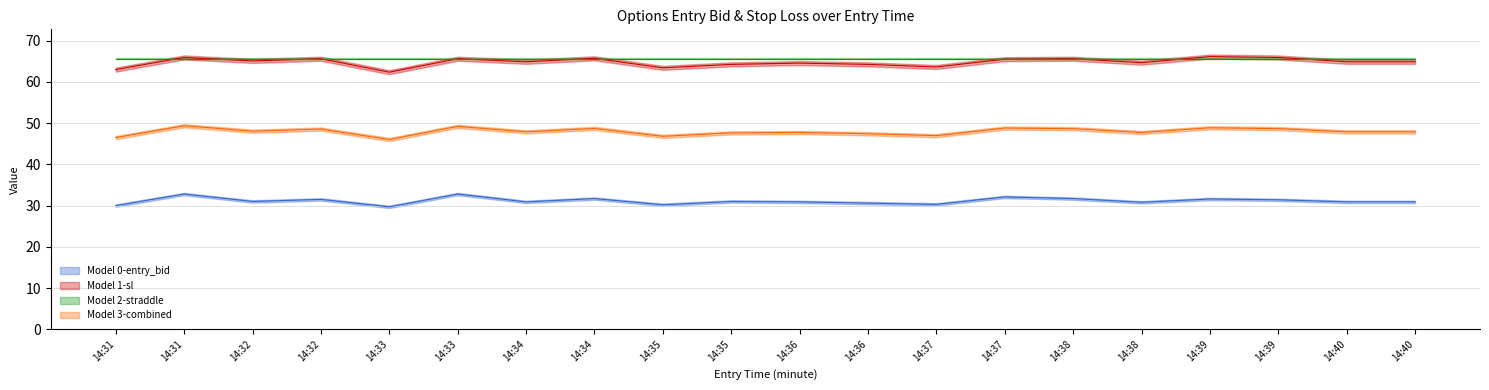

Where does the entry_bid series first go above 31?

14:31